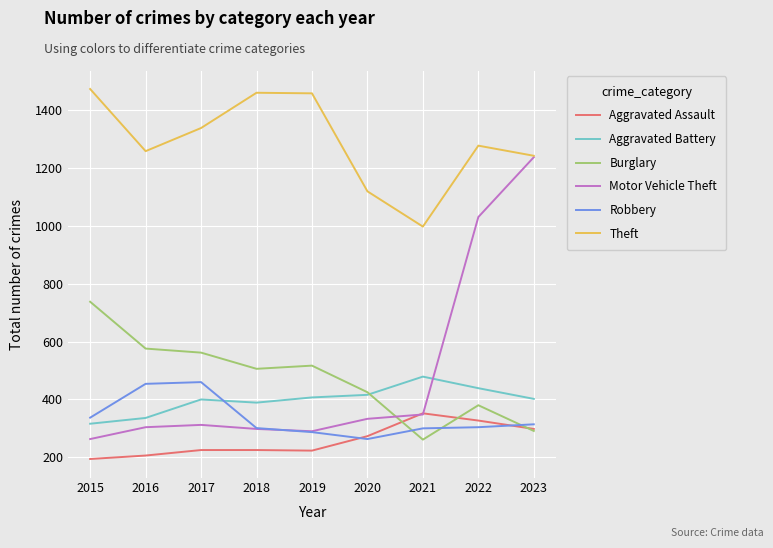

Where do Robbery and Burglary first cross each other?

2020 and 2021